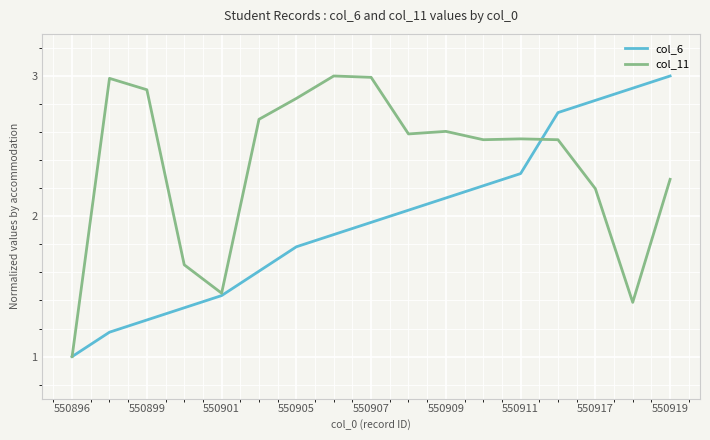

What is the minimum value for col_6?

1.0